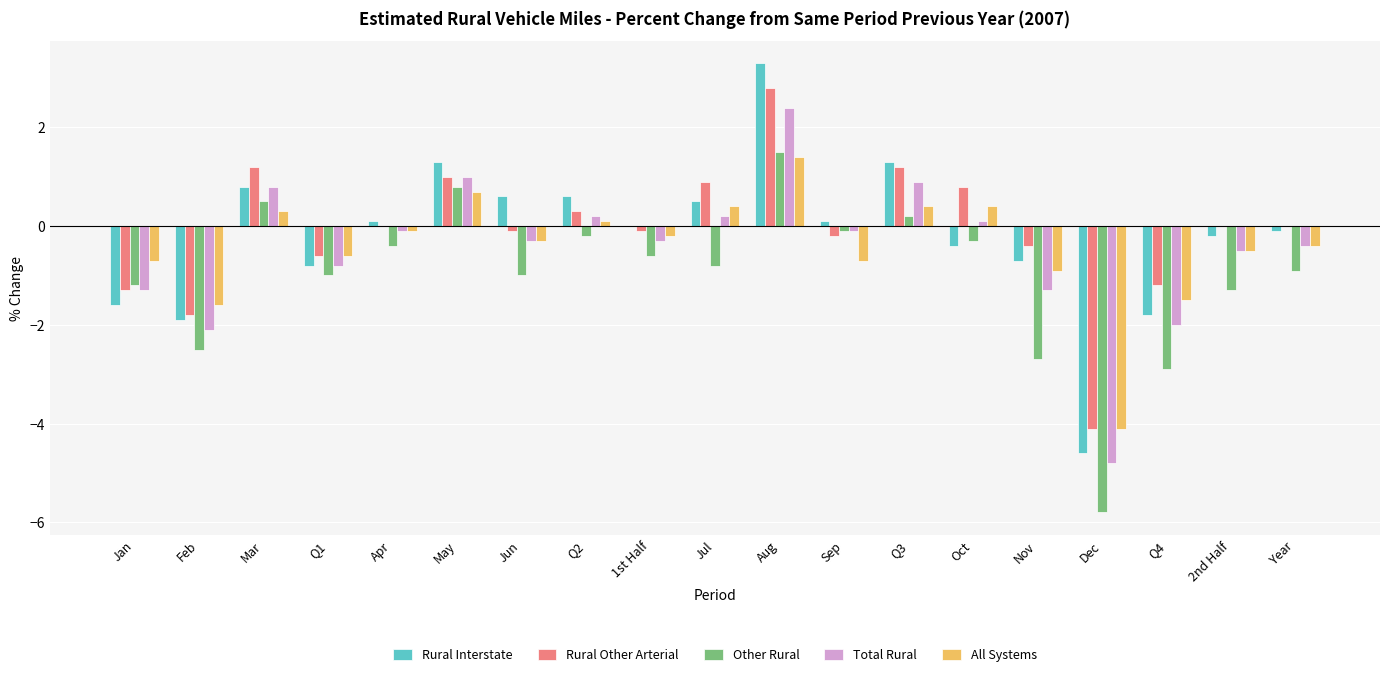

Which category has the highest value in the Total Rural series?

Aug